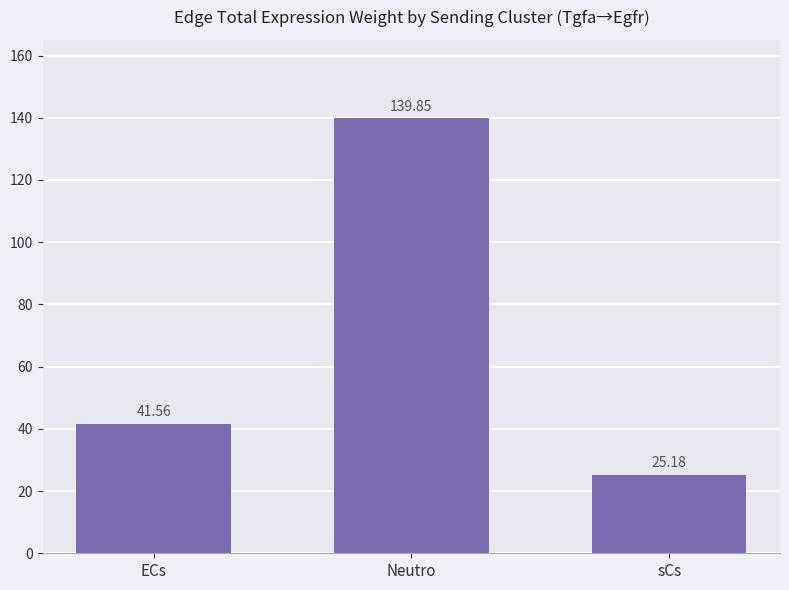

What is the value of the 3rd bar from the left?

25.2